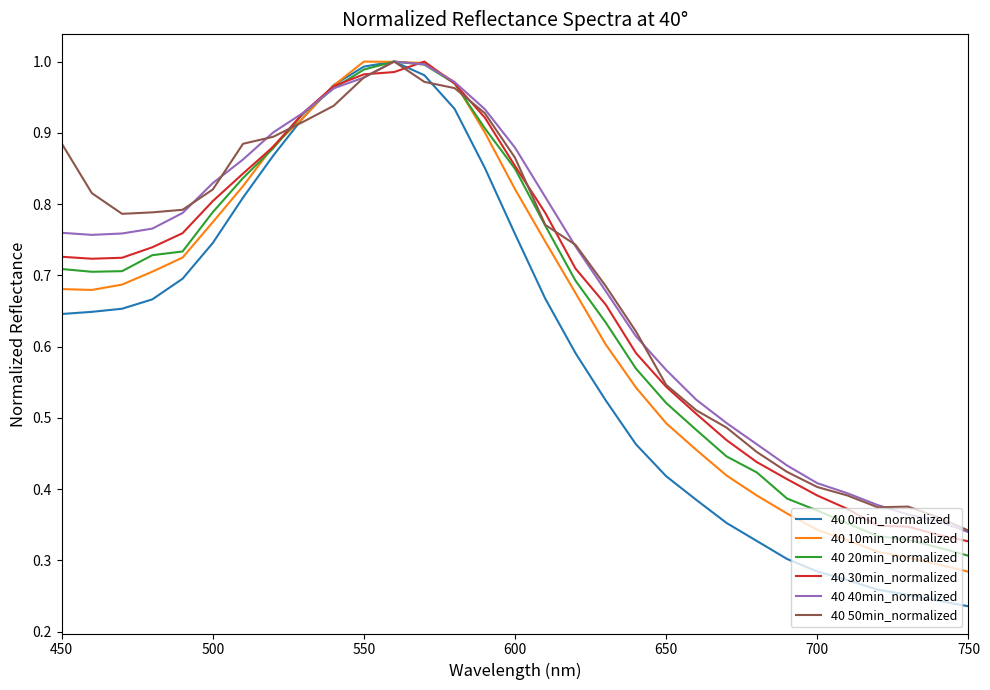

Which series has the largest range (max minus min)?

40 0min_normalized